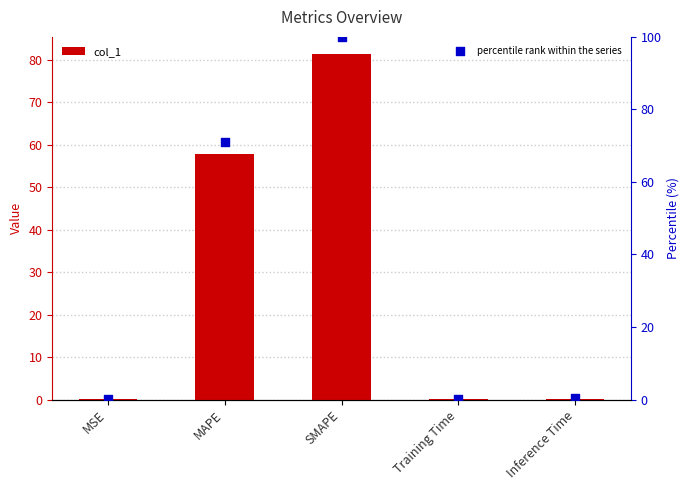

Which series has the widest spread of Y values?

percentile rank within the series